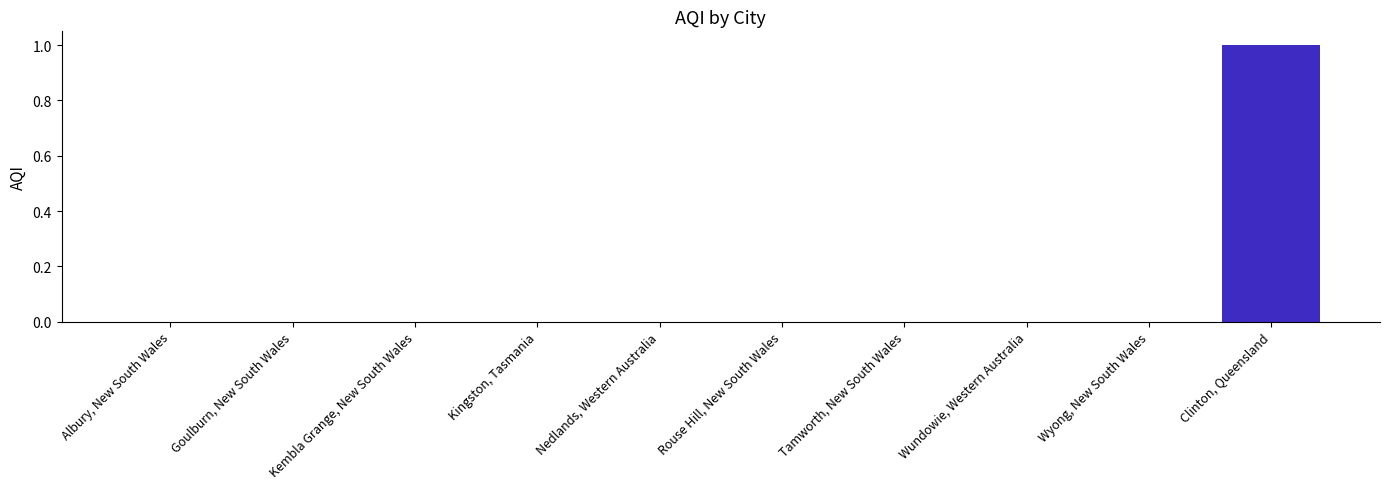

The value at Kembla Grange, New South Wales is 0. True or false?

True